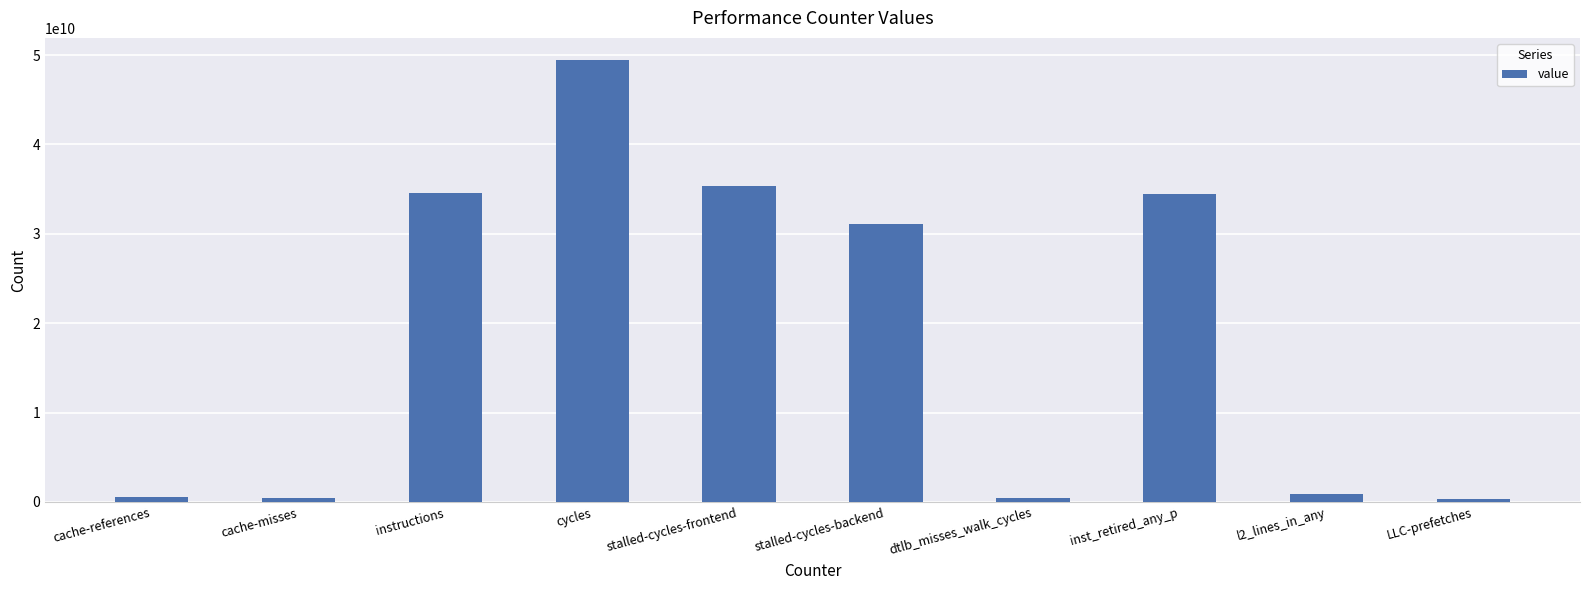

How many series are shown in this chart?

1